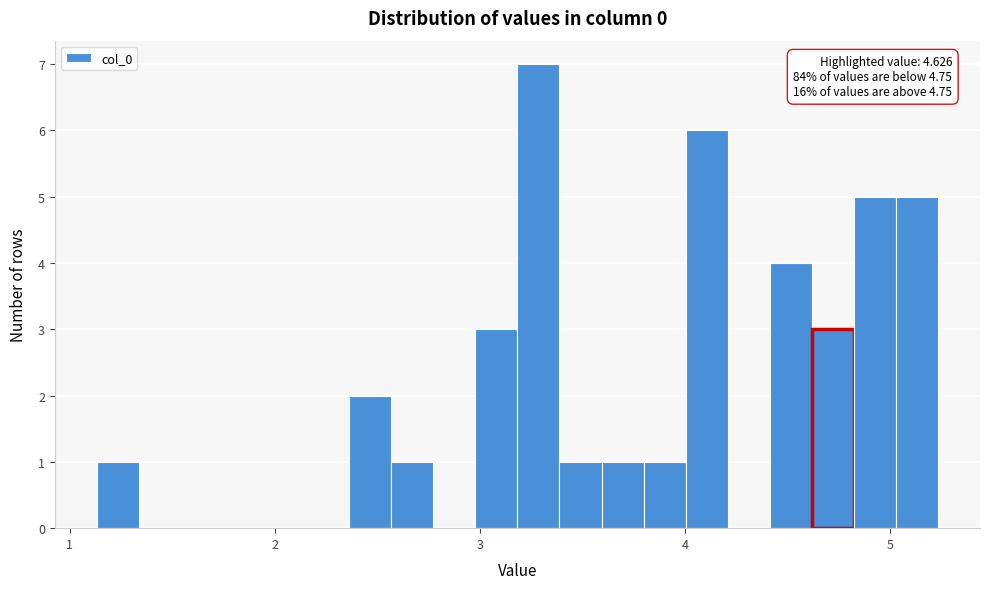

Read against the x-axis, roughly where is the centre of the tallest bar?

3.3